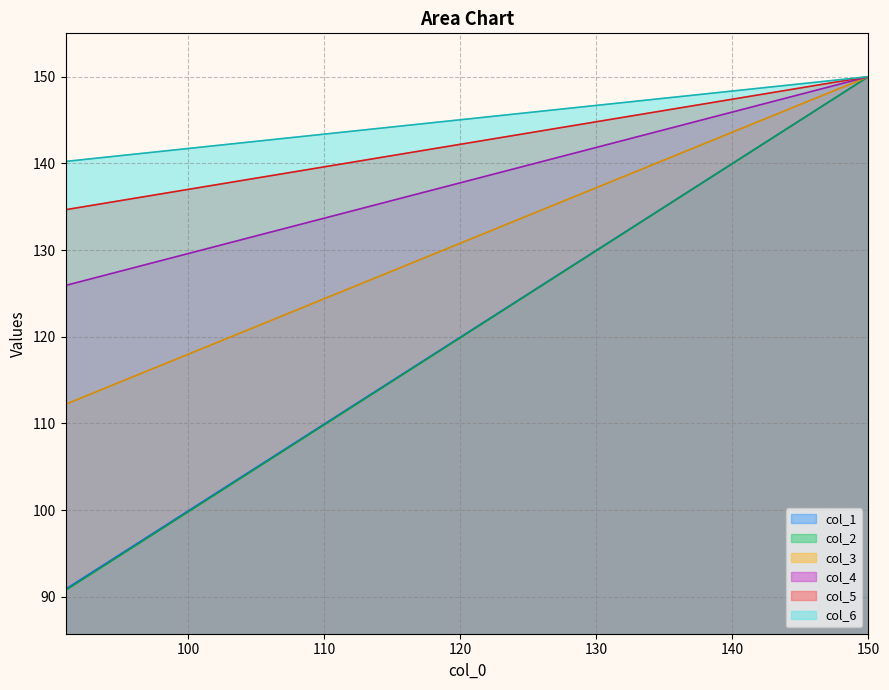

What is the maximum value shown in the chart?

150.0